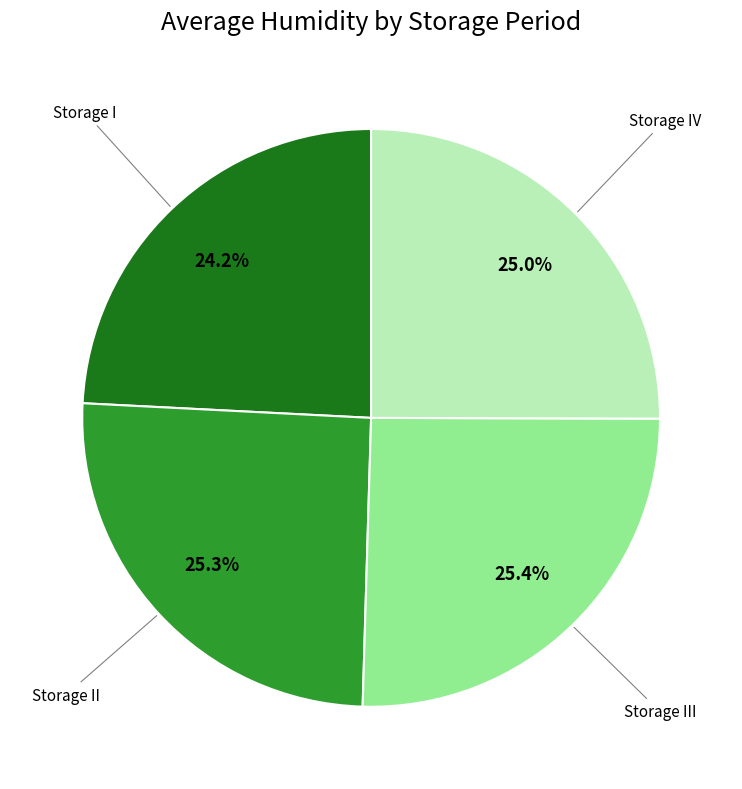

Count the number of slices in the pie.

4